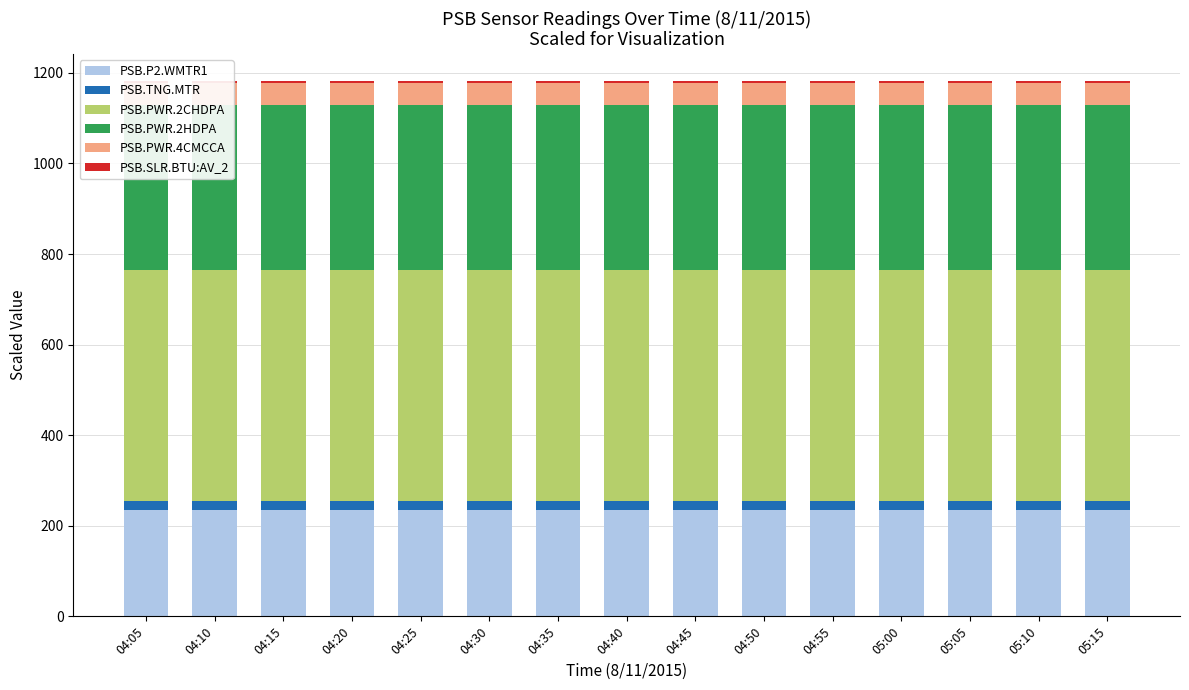

Is the value of PSB.TNG.MTR at 04:15 greater than the value of PSB.PWR.2CHDPA at 05:10?

No